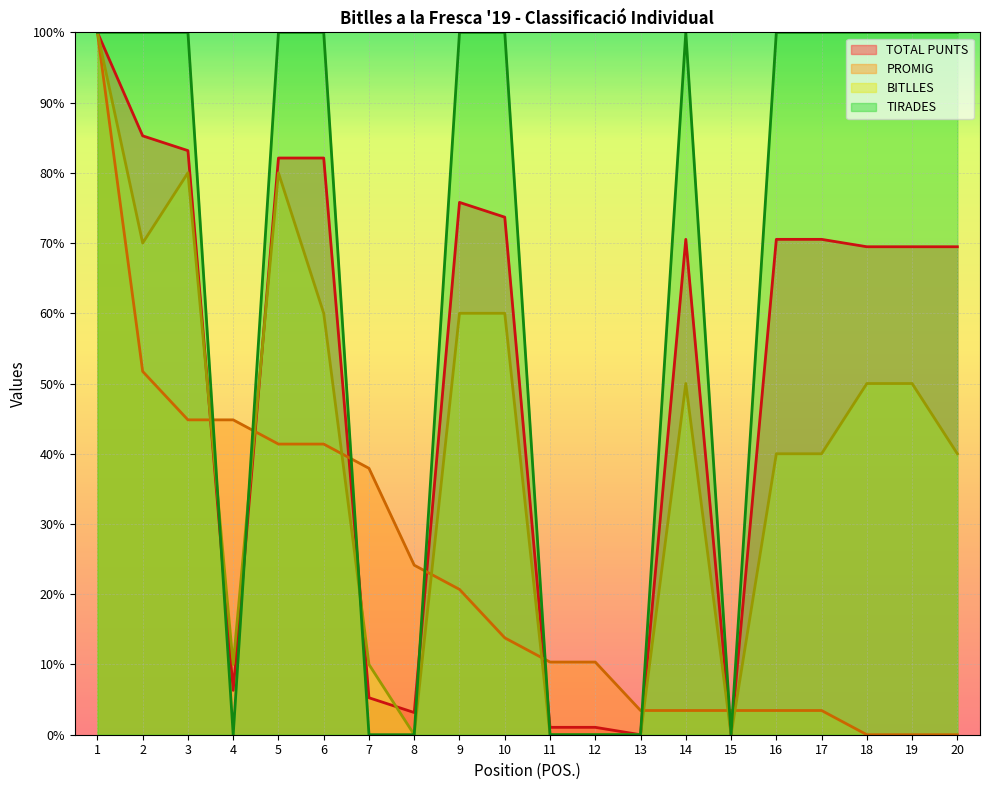

Where do PROMIG (line) and TIRADES (line) first cross each other?

3 and 4